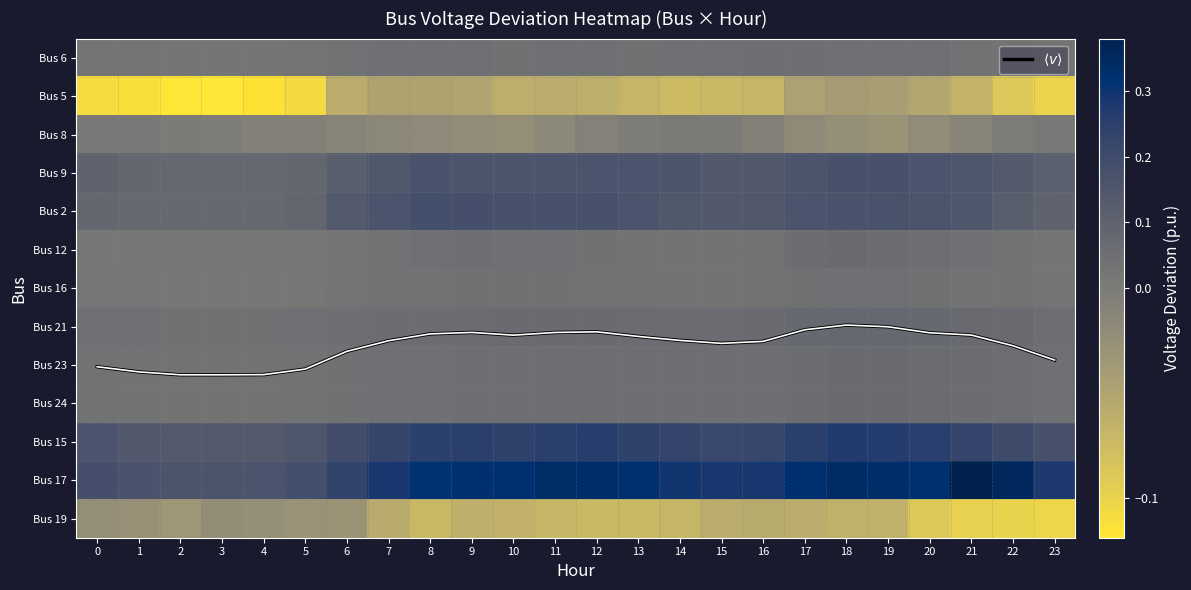

Between 11 and 21, which series saw the biggest shift?

$\langle v \rangle$